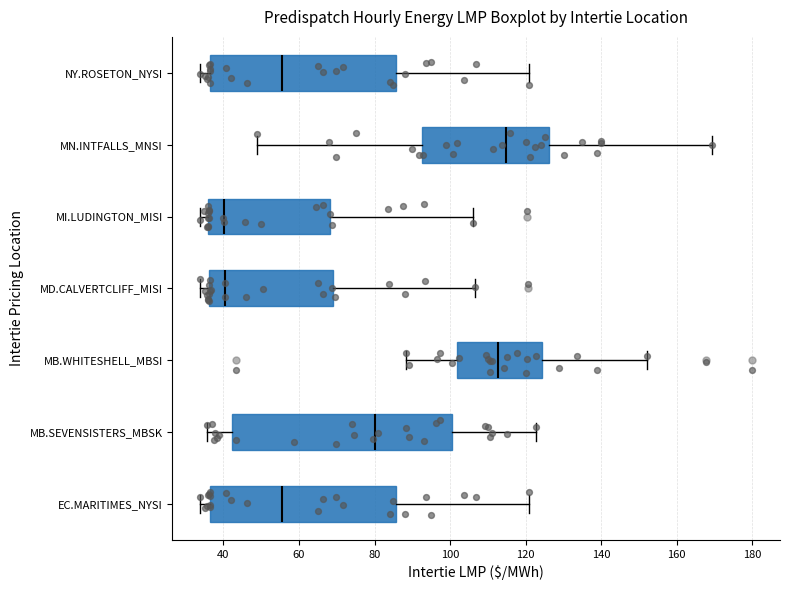

Reading bottom to top, transcribe this box plot: for each box, give where its median line is, the range the box spans, and where its two whiskers end, as read against the x-axis. The values are not printed on the chart, so give them approximately, as read against the axis.

EC.MARITIMES_NYSI: median 56, box 36 to 86, whiskers 34 to 120
MB.SEVENSISTERS_MBSK: median 80, box 42 to 100, whiskers 36 to 122
MB.WHITESHELL_MBSI: median 112, box 102 to 124, whiskers 88 to 152
MD.CALVERTCLIFF_MISI: median 40, box 36 to 68, whiskers 34 to 106
MI.LUDINGTON_MISI: median 40, box 36 to 68, whiskers 34 to 106
MN.INTFALLS_MNSI: median 114, box 92 to 126, whiskers 50 to 170
NY.ROSETON_NYSI: median 56, box 36 to 86, whiskers 34 to 120